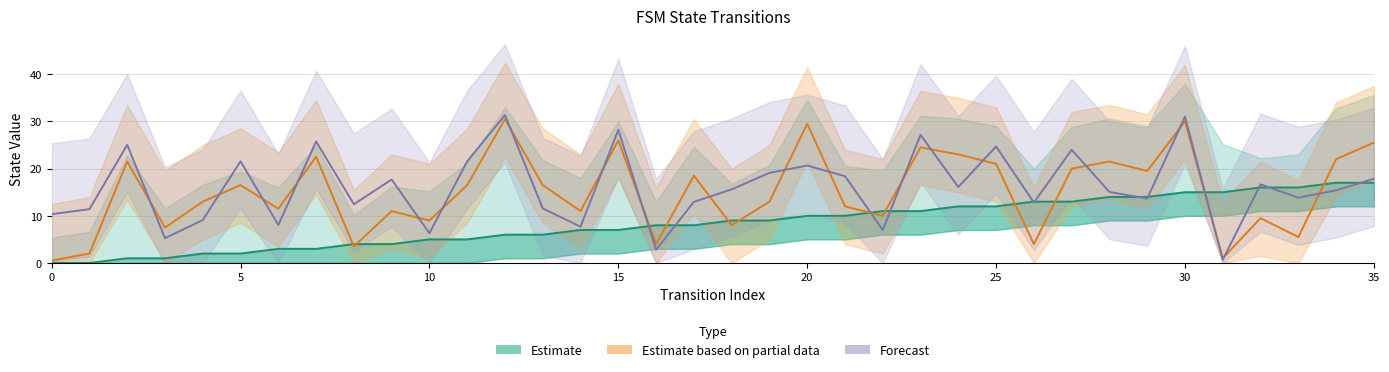

Which series has the widest spread of values?

Forecast